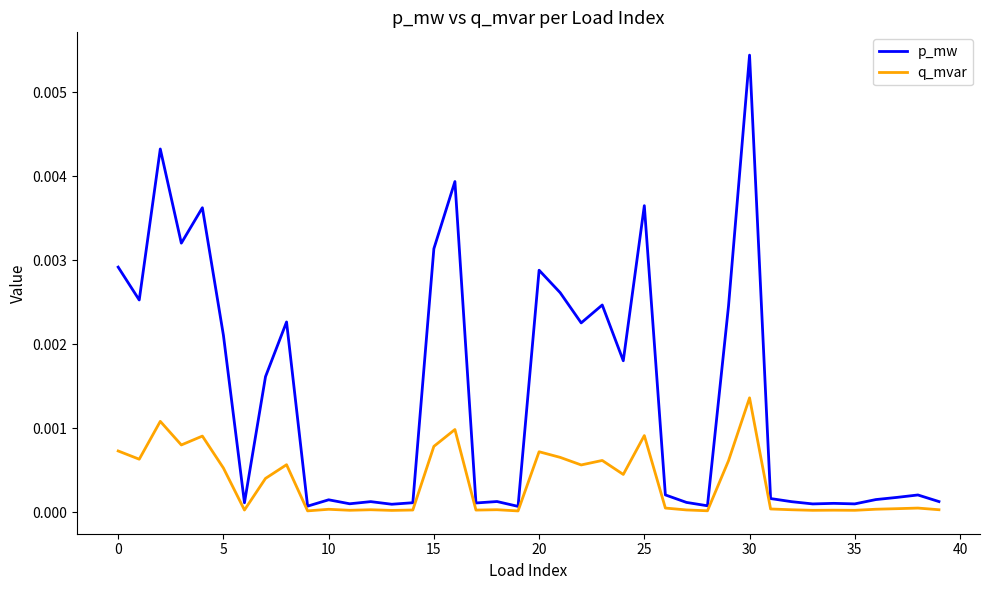

Which series has the largest total across all categories?

p_mw